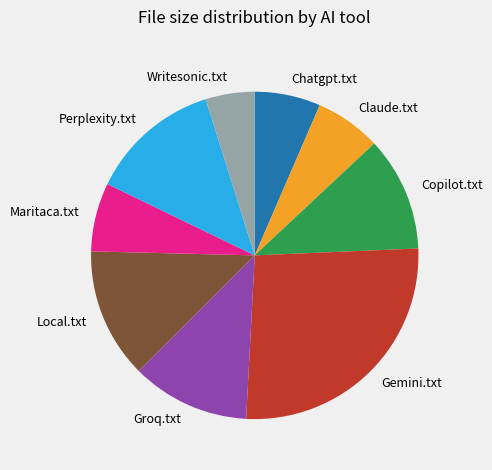

How many slices are in this pie chart?

9